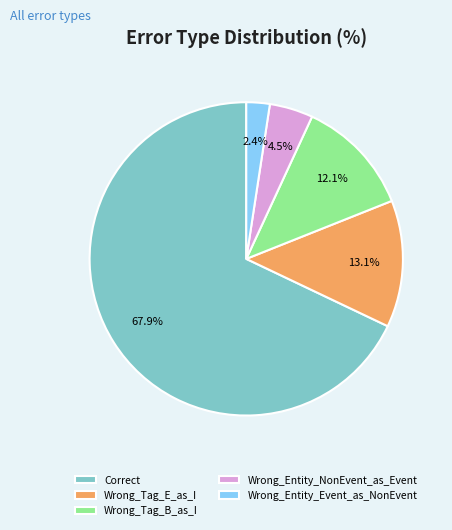

Count the number of slices in the pie.

5